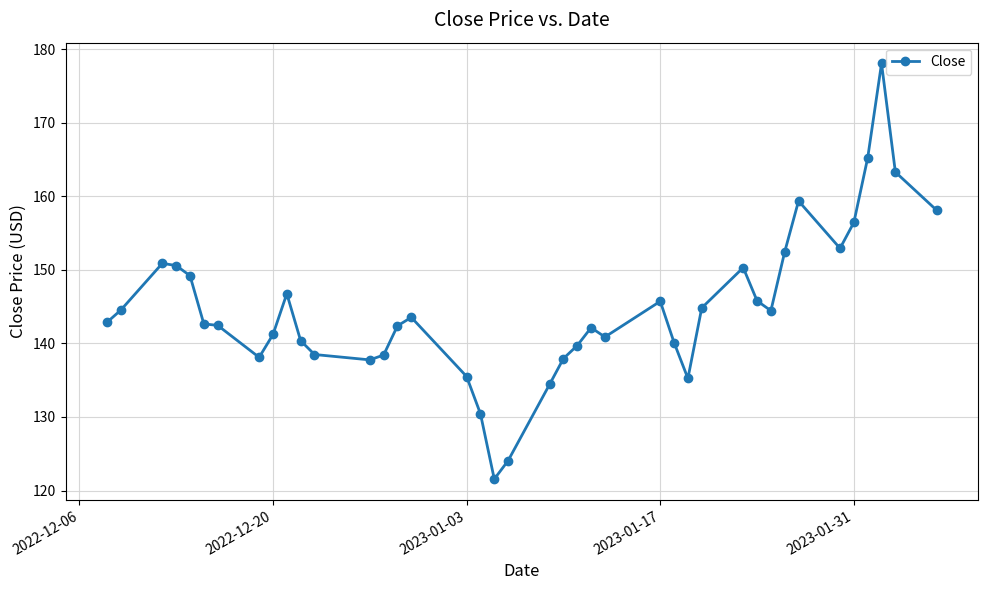

True or false: the data has more than 0 interior local peaks.

True